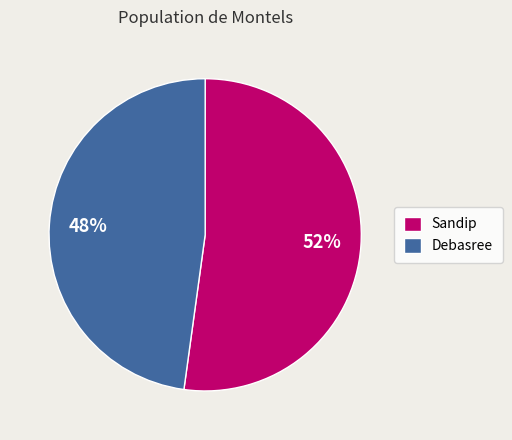

Which slice is the largest?

Sandip